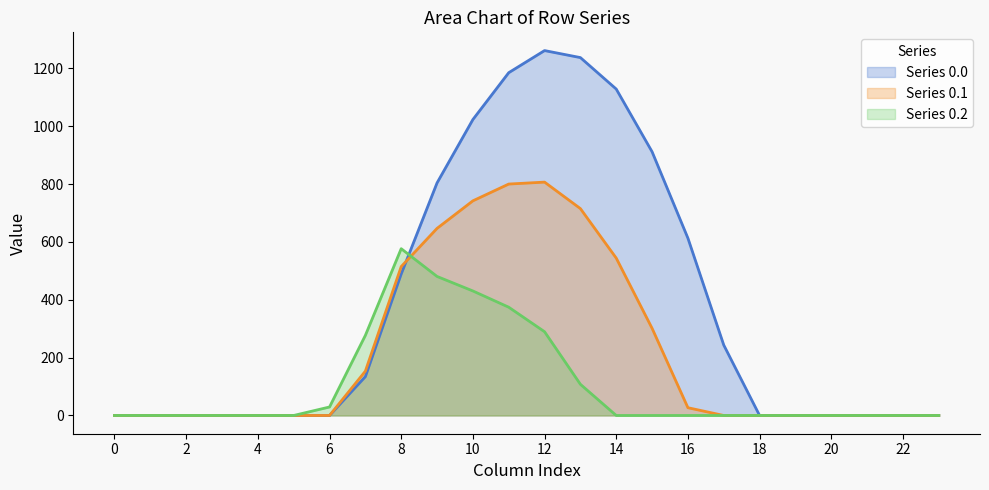

Rank the series by their average value, from lowest to highest.

Series 0.2, Series 0.1, Series 0.0